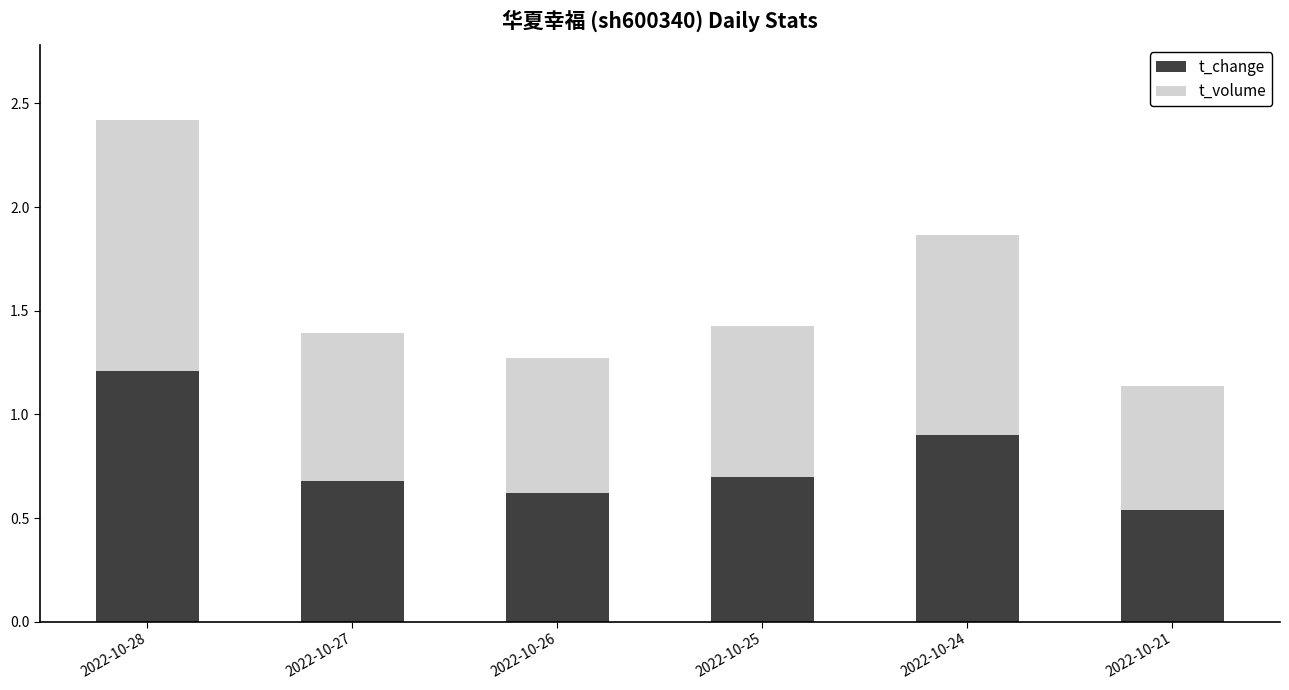

At which label is t_change closest to 0?

2022-10-21